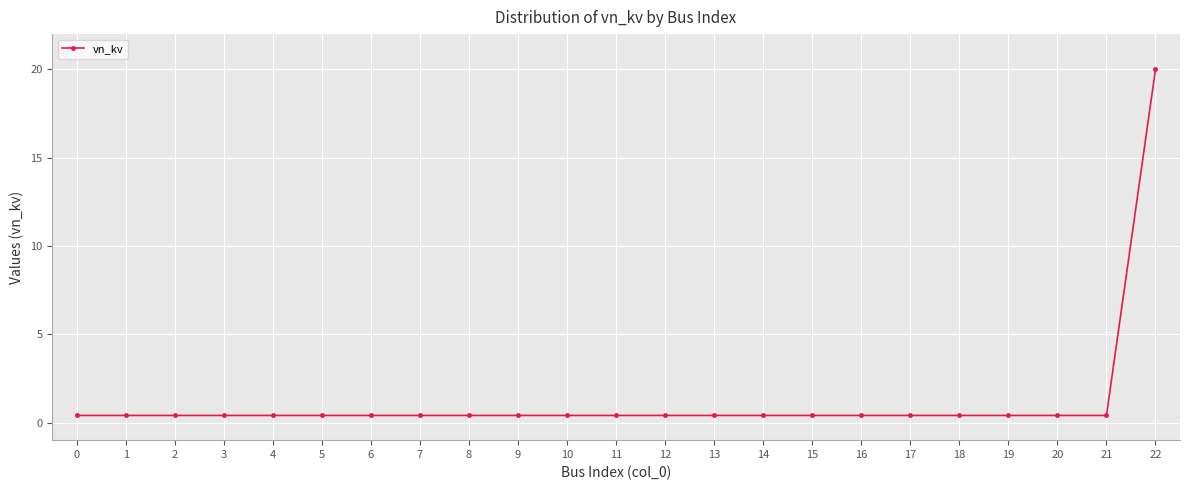

The chart shows a value of 0.4 at 10. True or false?

True